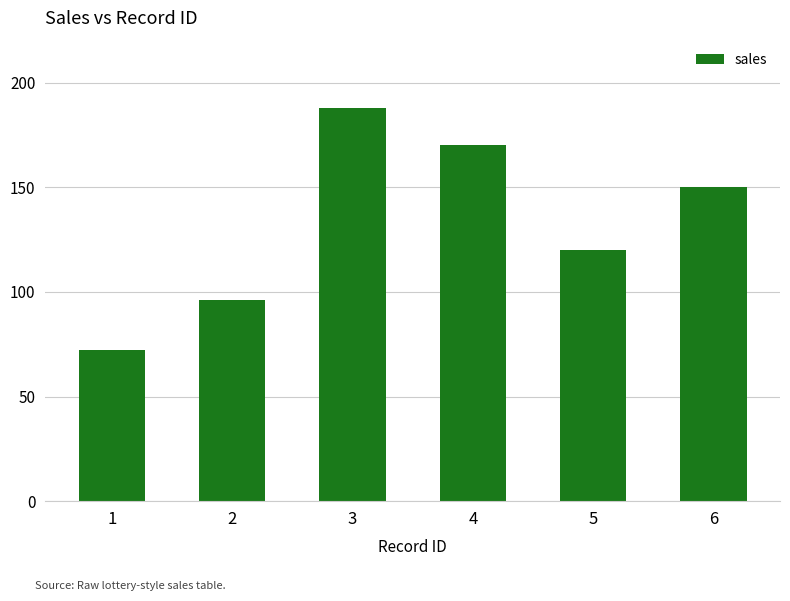

What is the change in value from 2 to 4?

+74